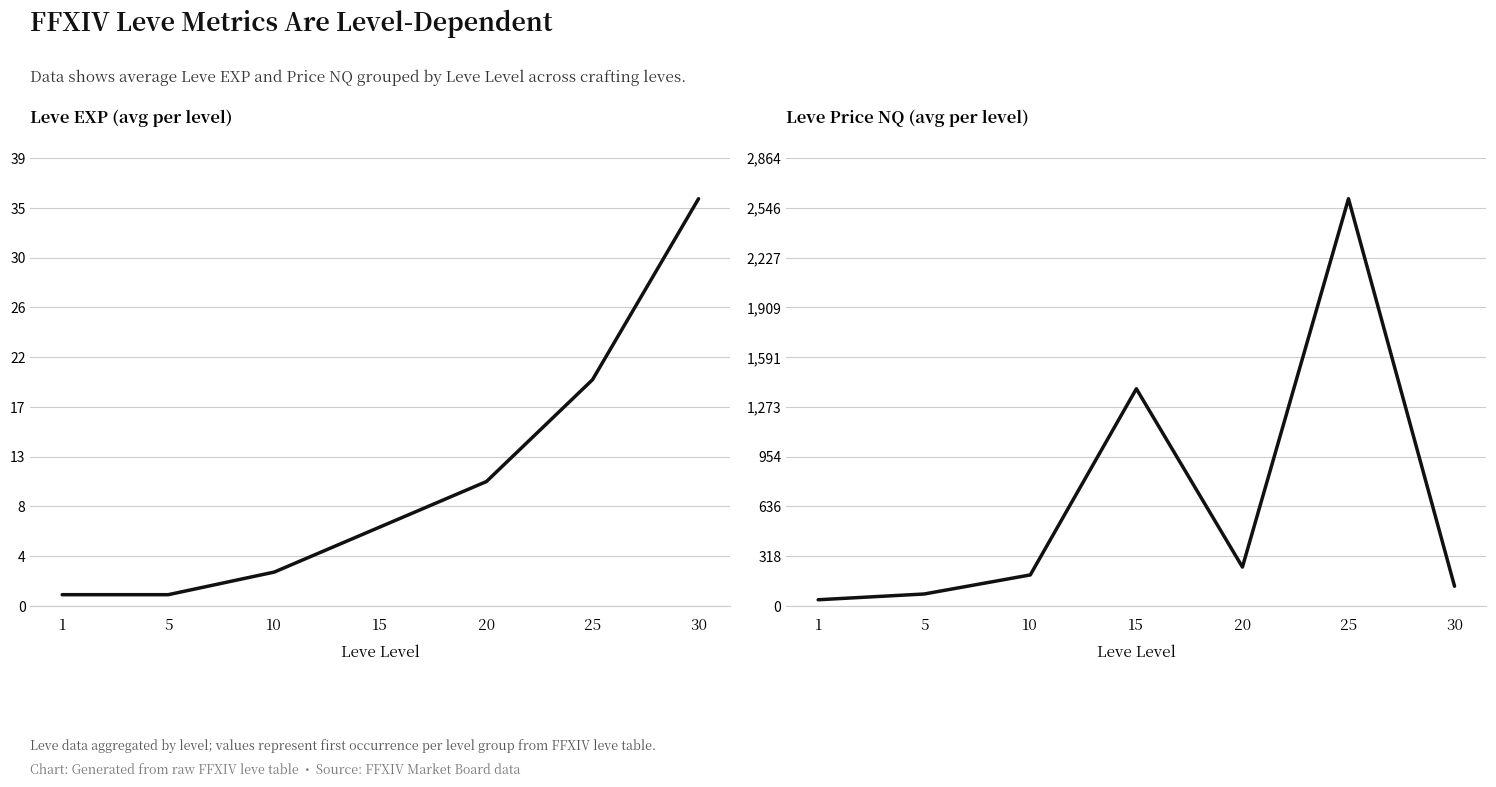

List the series in order of their overall mean, highest first.

LevePriceNQ, Leve EXP